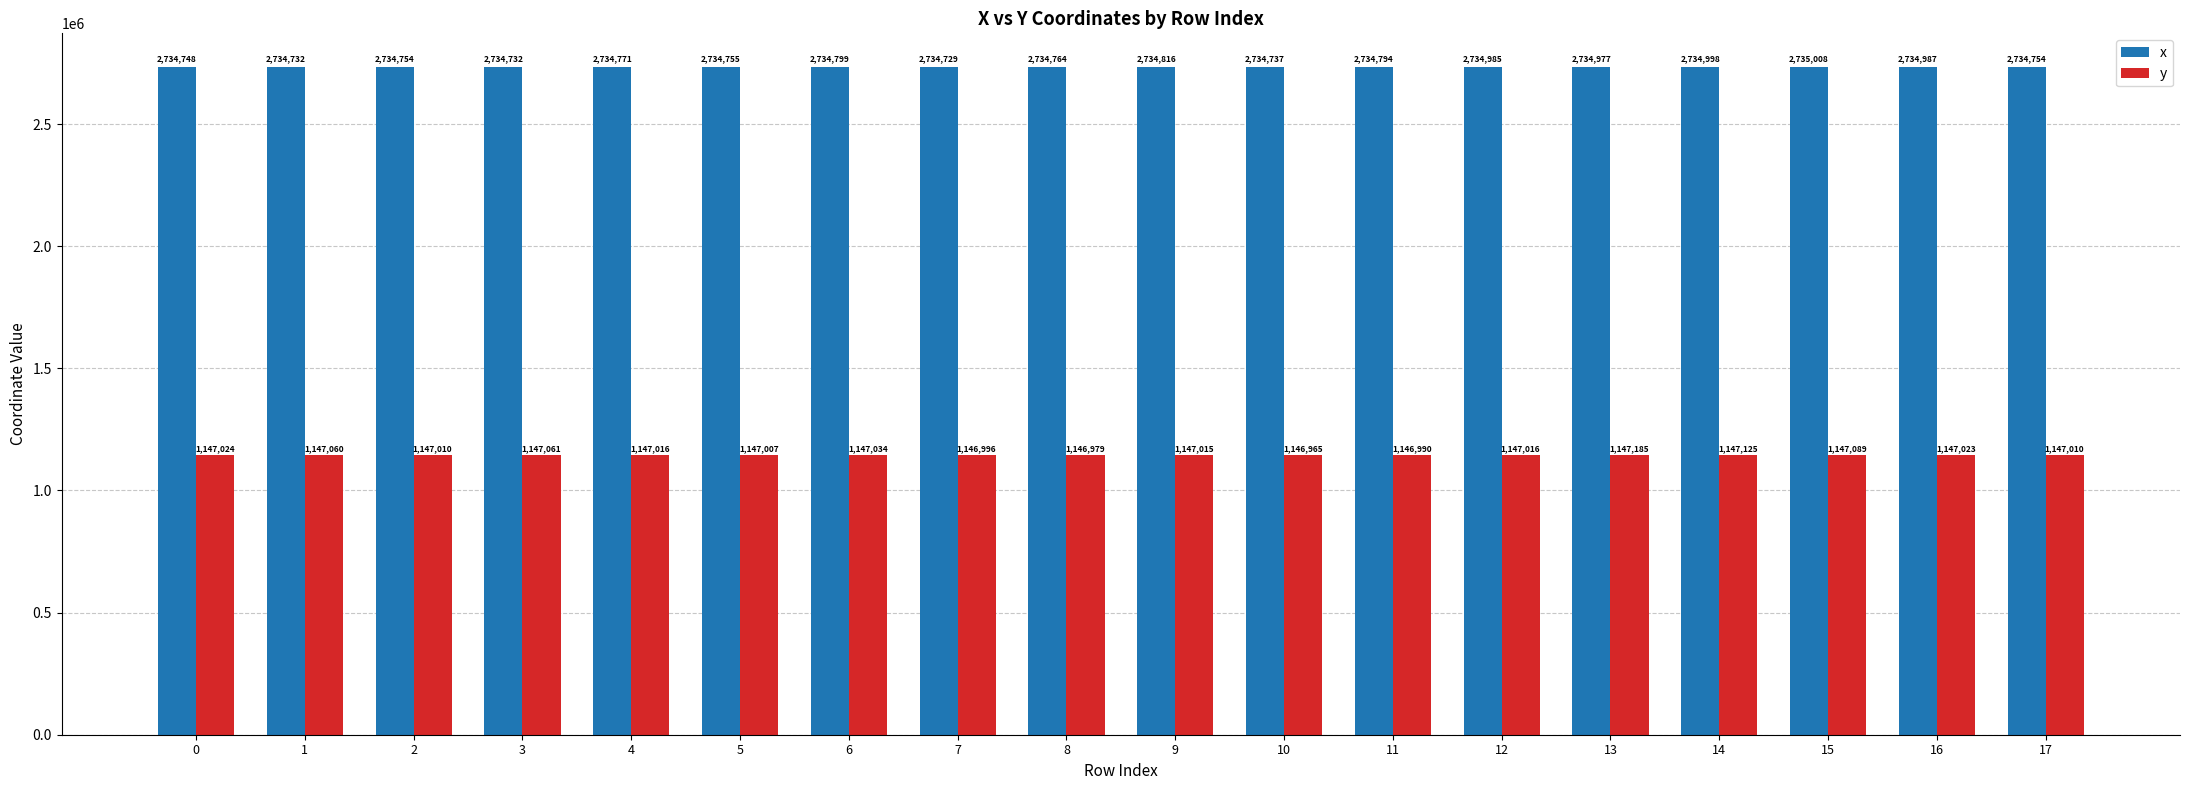

What is the value of the y bar at the 7th from the left?

1147034.4